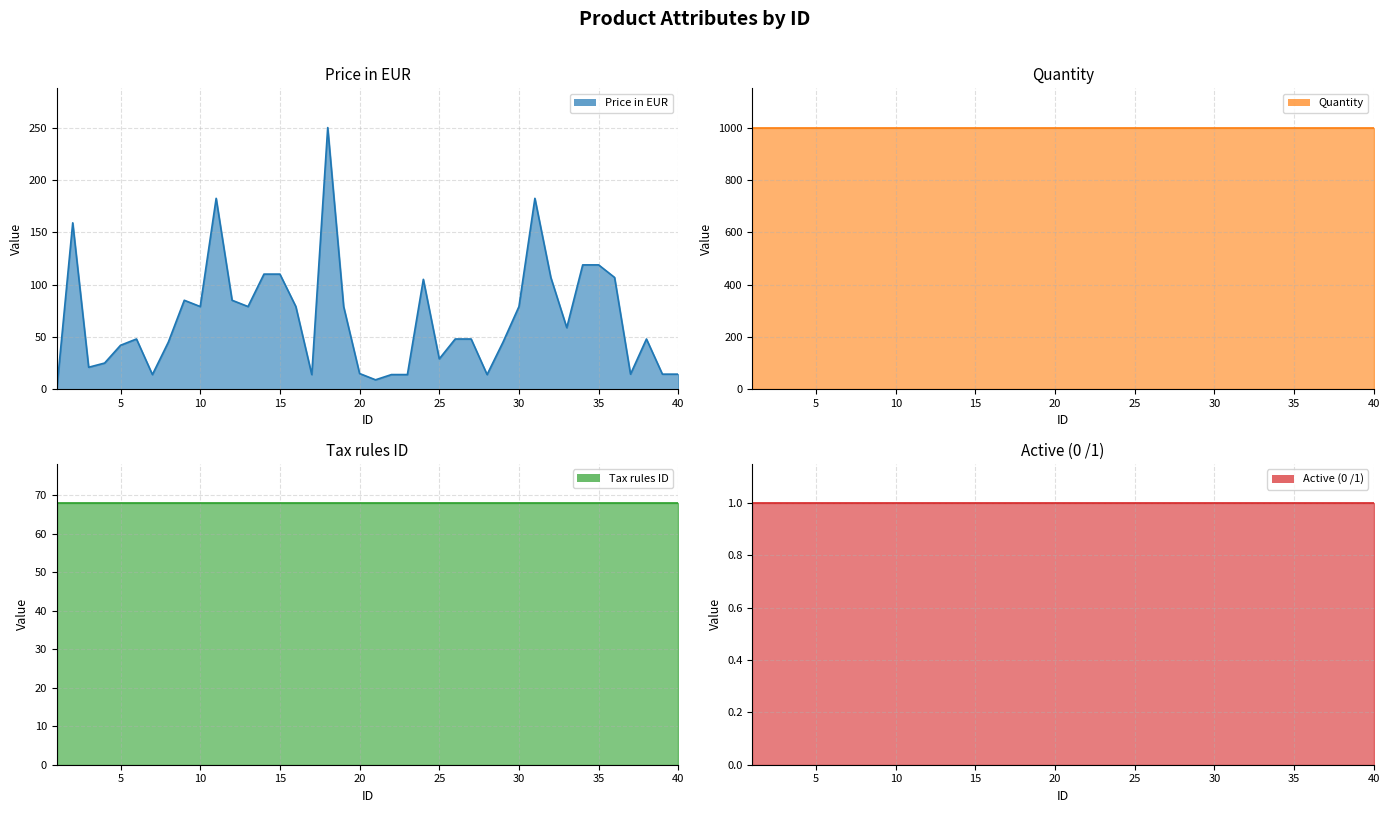

What is the spread (max minus min) of values at 24?

999.0